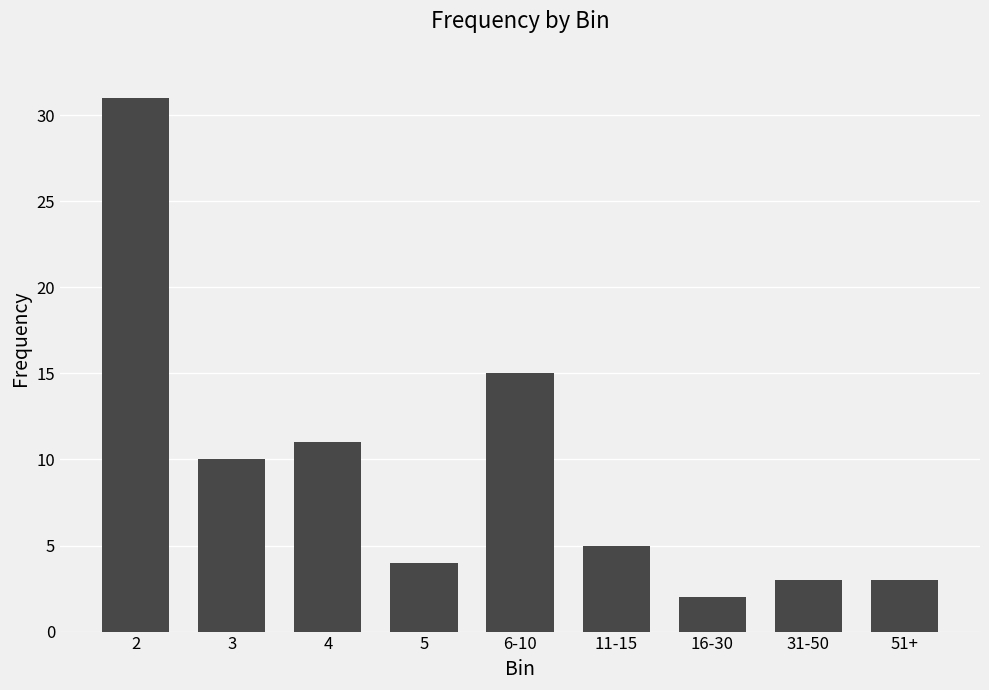

What is the value of the 6th bar from the left?

5